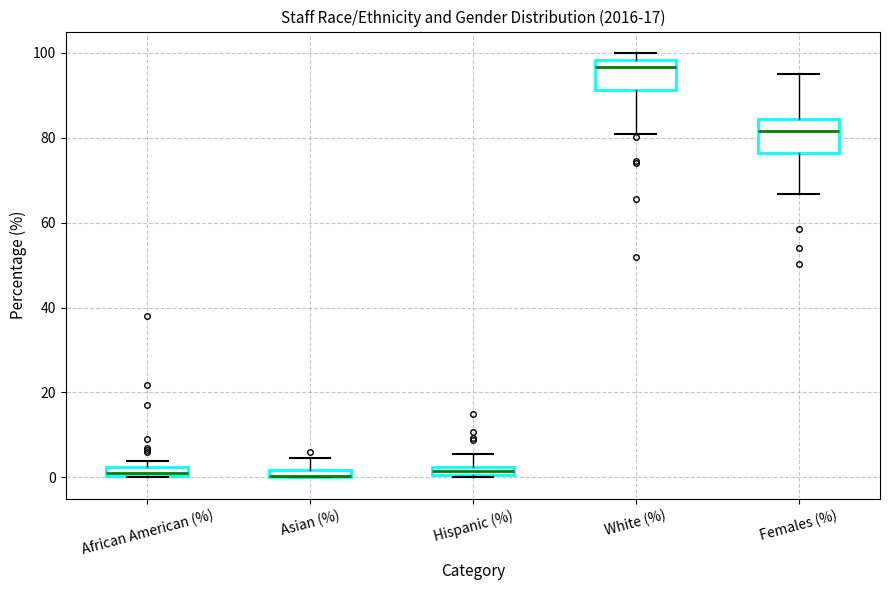

Where does the lower whisker of the box for Females (%) end on the y-axis? The values are not printed on the chart, so give them approximately, as read against the axis.

66